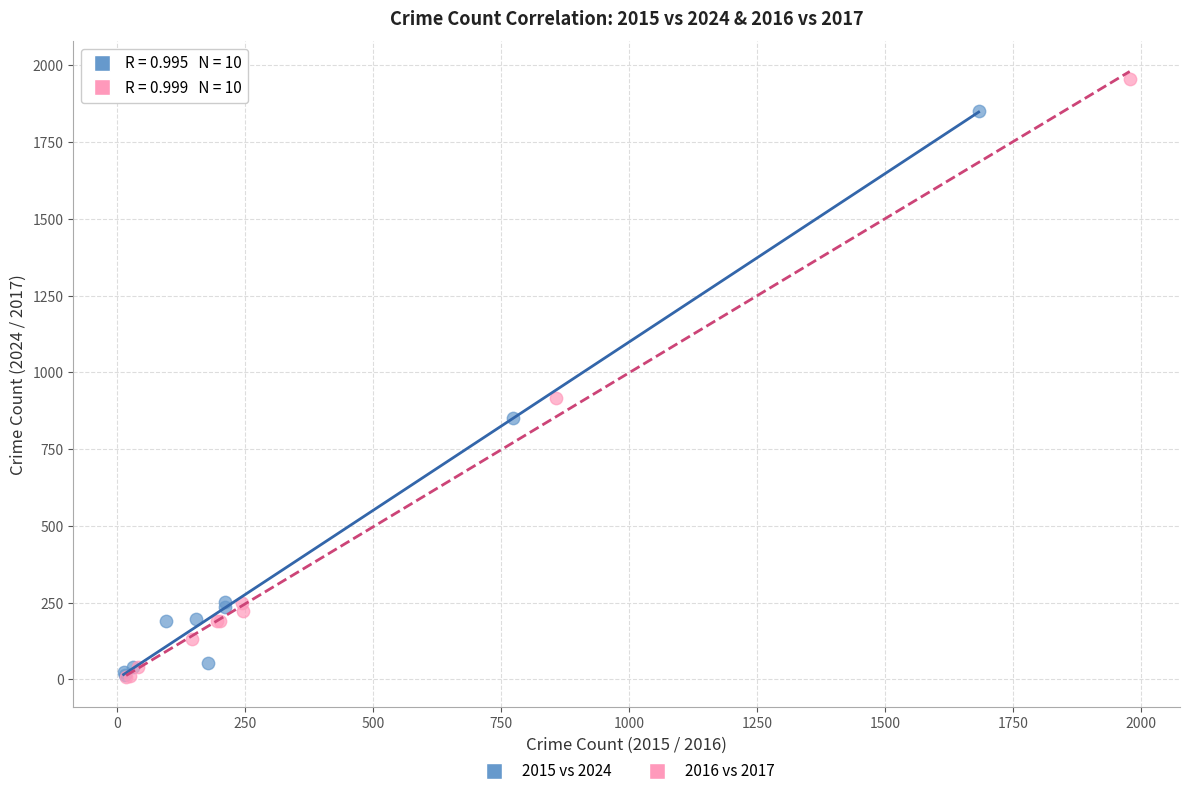

Which series contains the highest Y value?

2016 vs 2017